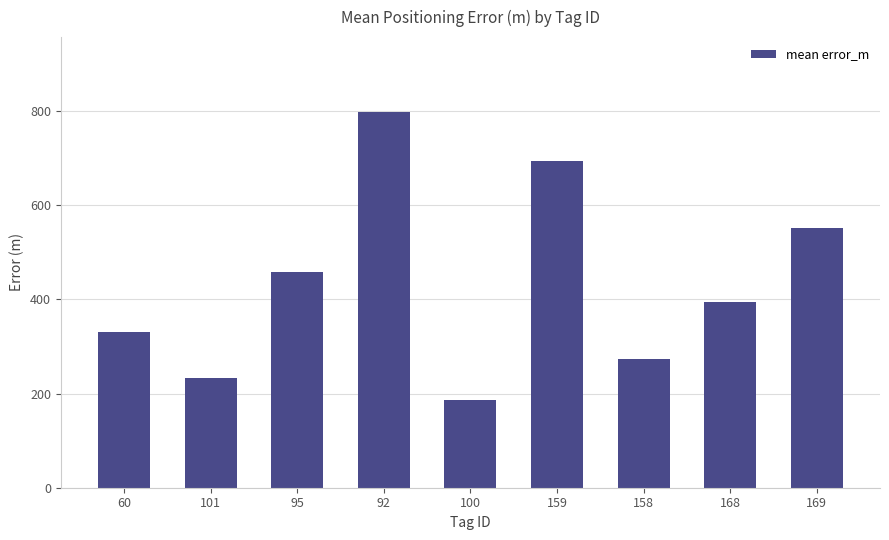

What is the label of the 6th bar from the left?

159